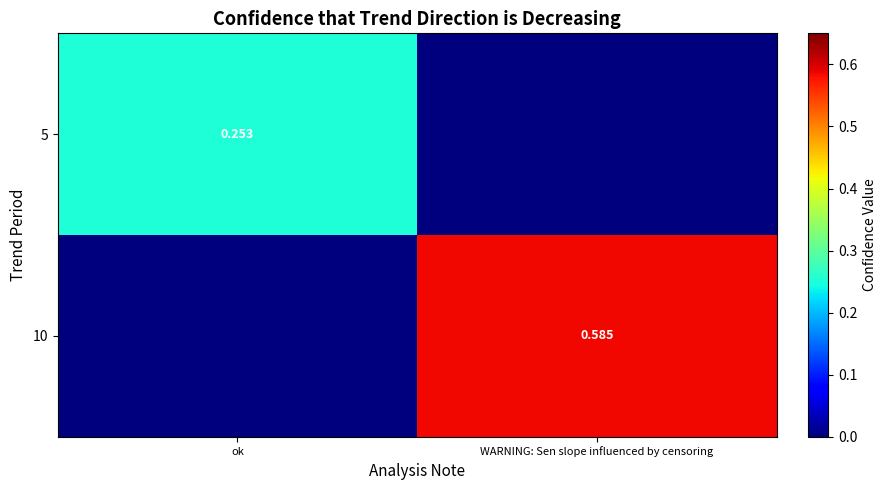

Is the value of 5 at ok greater than the value of 10 at WARNING: Sen slope influenced by censoring?

No